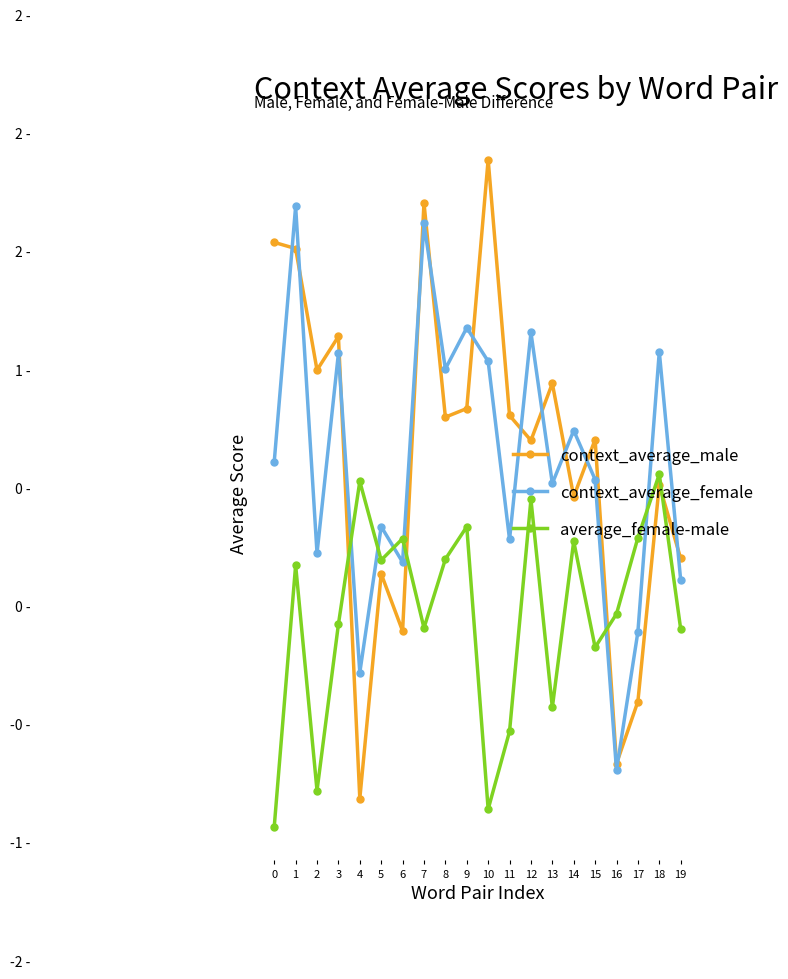

What are all the series names shown in the legend?

context_average_male, context_average_female, average_female-male